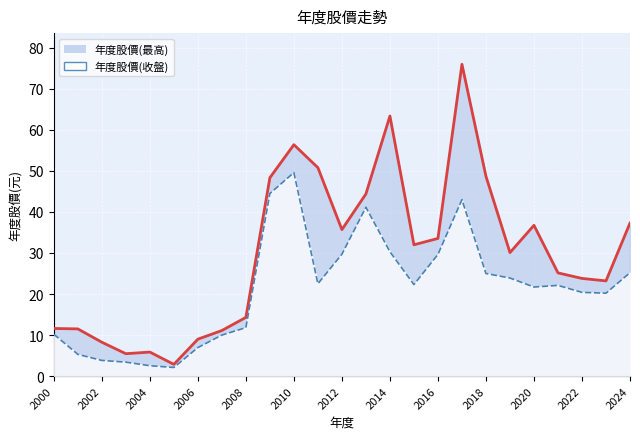

How many data points in 年度股價(收盤) are above 22?

13